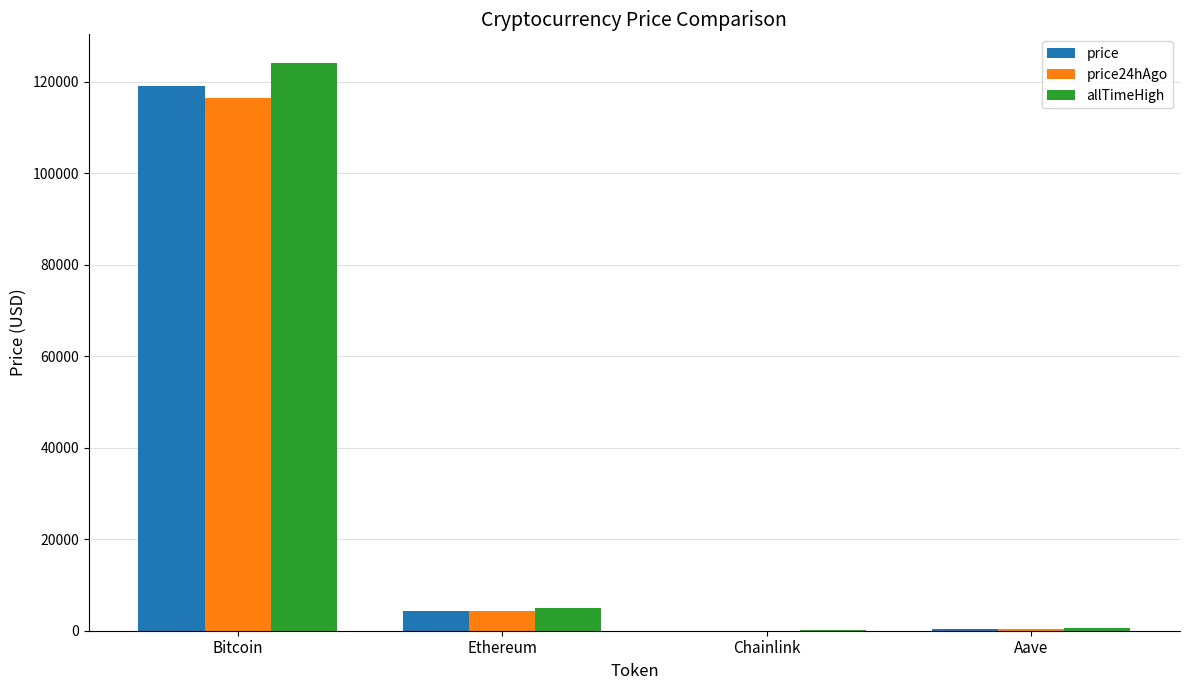

What is the sum of all price24hAgo values?

121054.5